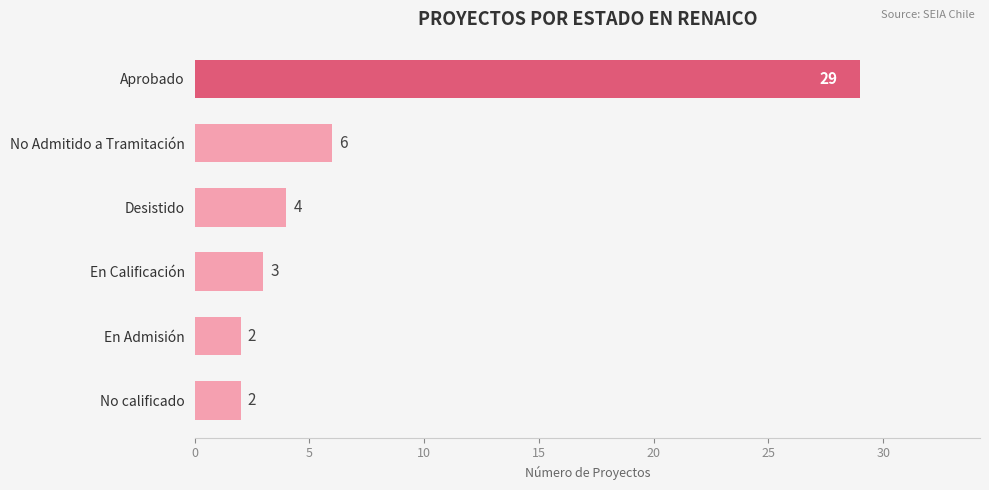

At which category does the chart reach its peak across all series?

Aprobado